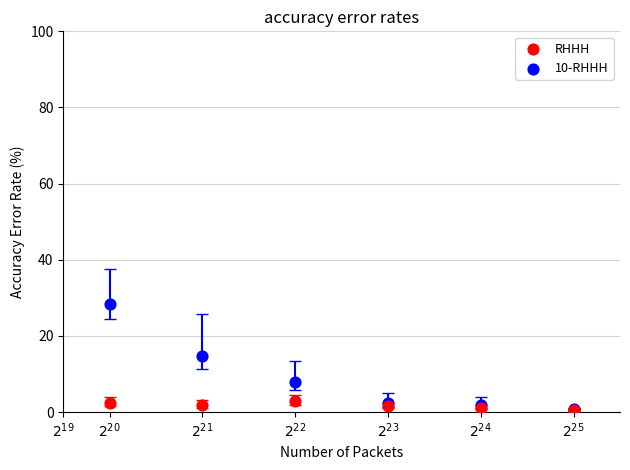

What are all the series names shown in the legend?

RHHH, 10-RHHH